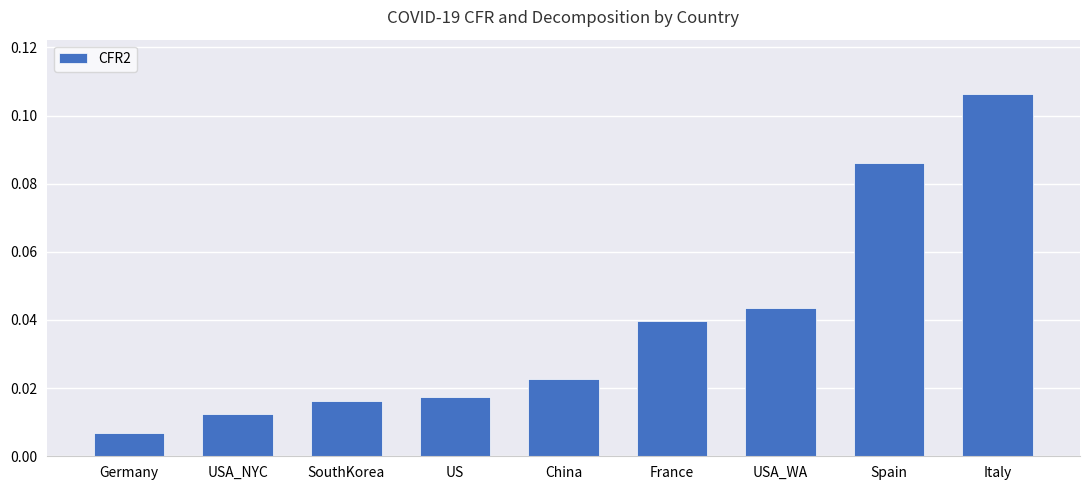

Does the chart contain any negative values?

No